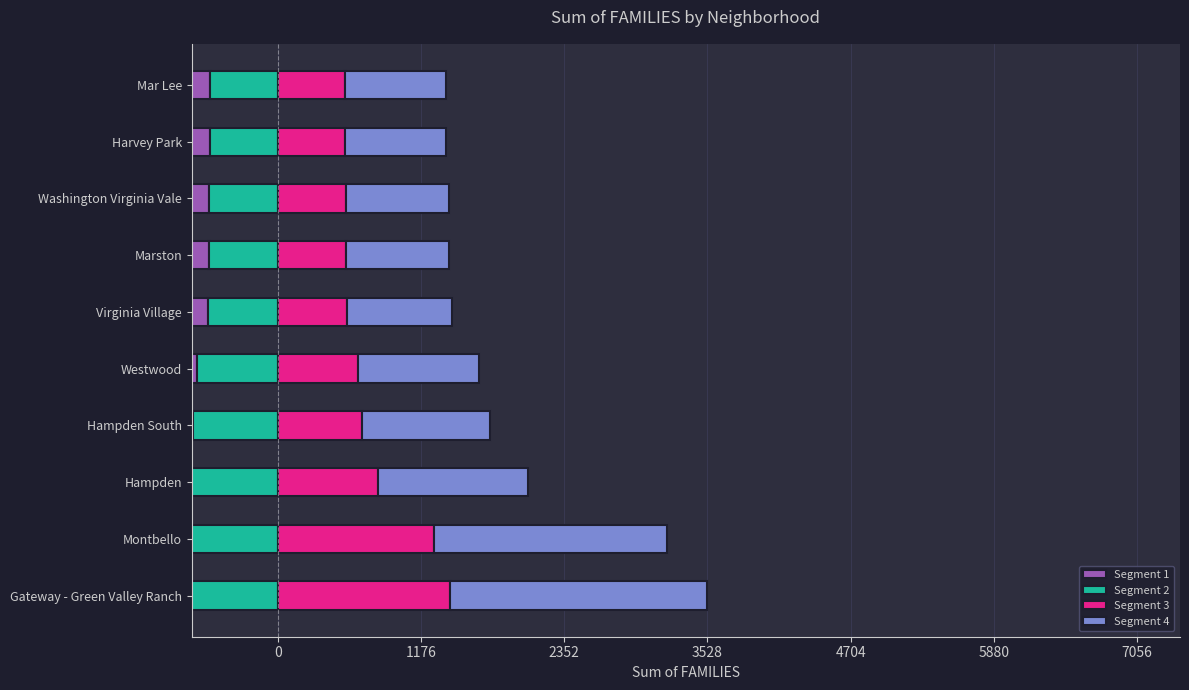

Which has a higher value, Hampden or Marston?

Hampden